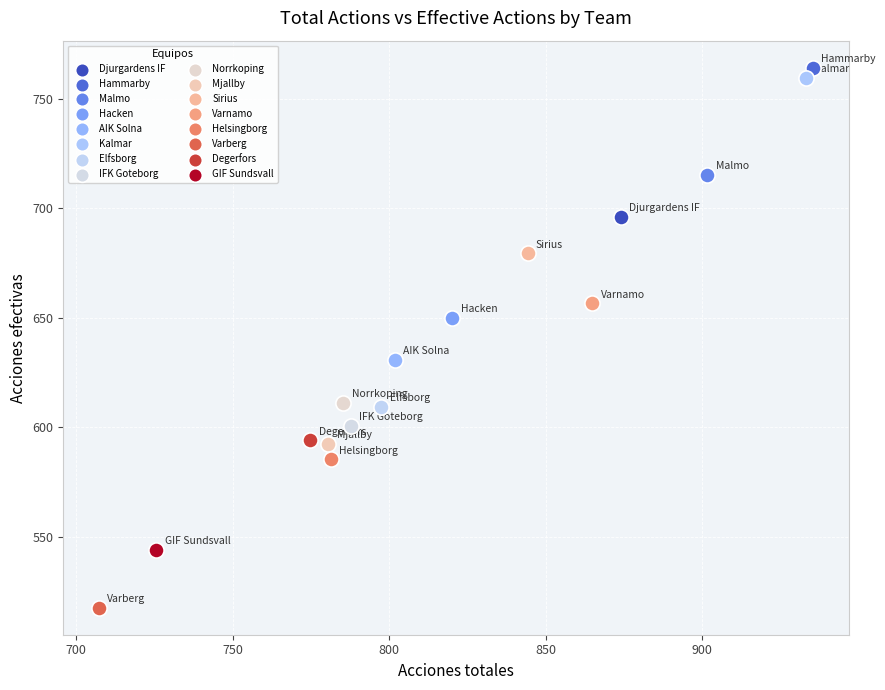

Which series contains the highest Y value?

Hammarby